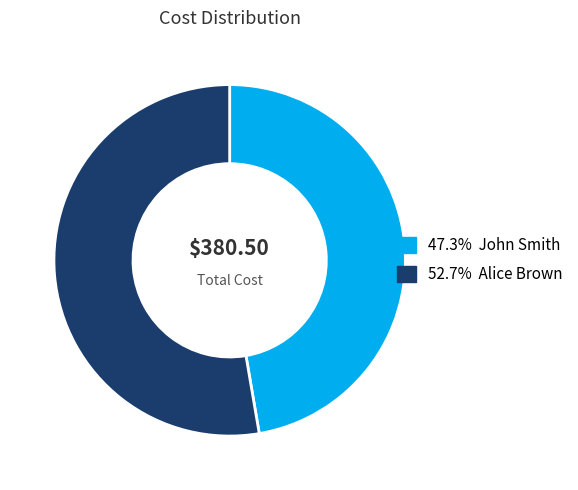

Is there any slice that represents more than half of the pie?

Yes